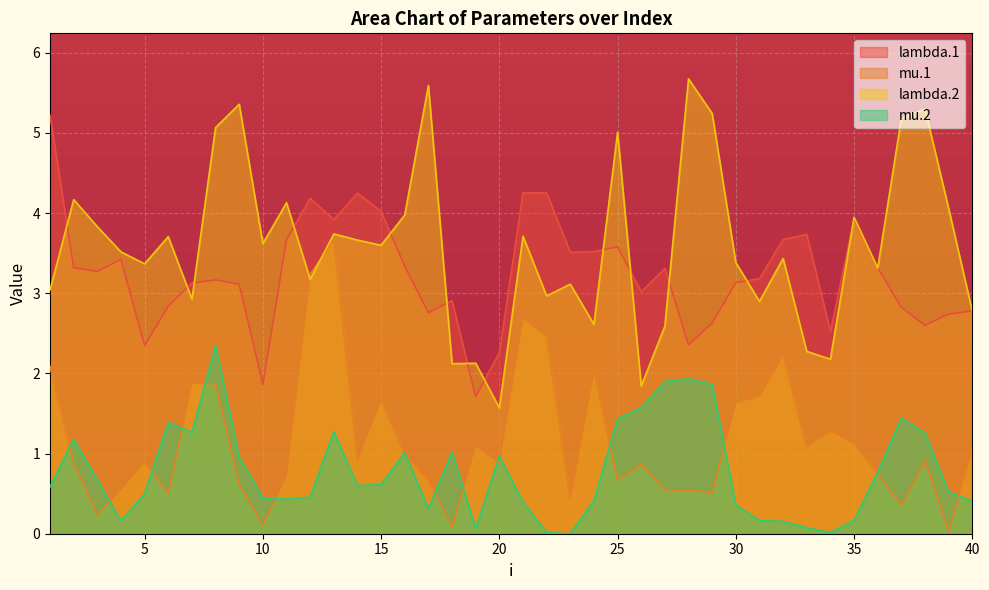

Reading left to right, list all the values displayed in this chart.

lambda.1: 5.2	3.3	3.3	3.4	2.3	2.8	3.1	3.2	3.1	1.9	3.7	4.2	3.9	4.2	4.0	3.3	2.8	2.9	1.7	2.3	4.3	4.3	3.5	3.5	3.6	3.0	3.3	2.4	2.6	3.1	3.2	3.7	3.7	2.5	3.9	3.3	2.8	2.6	2.7	2.8
mu.1: 2.1	0.9	0.2	0.6	0.9	0.5	1.9	1.9	0.6	0.1	0.7	3.2	3.7	0.9	1.7	1.0	0.7	0.1	1.1	0.9	2.7	2.5	0.4	2.0	0.7	0.9	0.6	0.5	0.5	1.6	1.7	2.2	1.1	1.3	1.1	0.8	0.4	0.9	0.0	1.1
lambda.2: 3.0	4.2	3.8	3.5	3.4	3.7	2.9	5.1	5.4	3.6	4.1	3.2	3.7	3.7	3.6	4.0	5.6	2.1	2.1	1.6	3.7	3.0	3.1	2.6	5.0	1.8	2.6	5.7	5.2	3.4	2.9	3.4	2.3	2.2	3.9	3.3	5.2	5.3	4.1	2.8
mu.2: 0.6	1.2	0.7	0.2	0.5	1.4	1.3	2.3	0.9	0.4	0.4	0.5	1.3	0.6	0.6	1.0	0.3	1.0	0.1	1.0	0.4	0.0	0.0	0.4	1.4	1.6	1.9	1.9	1.9	0.4	0.2	0.2	0.1	0.0	0.2	0.8	1.4	1.3	0.5	0.4